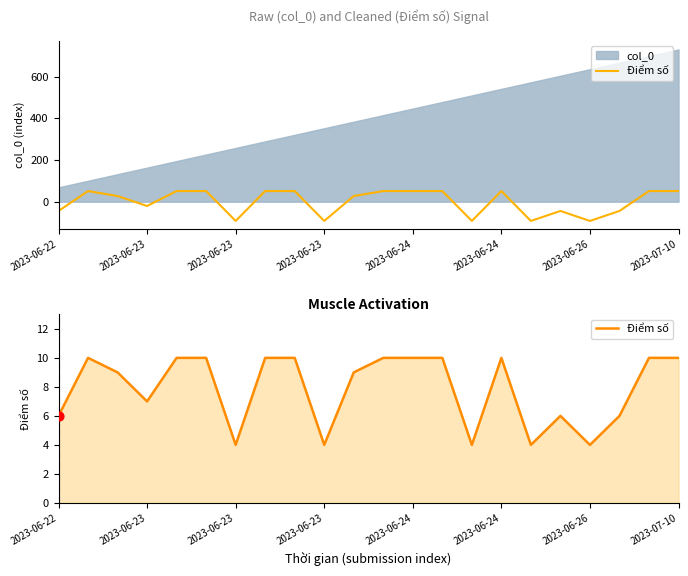

What is the ratio of the value at 15 to the value at 20?

1.0